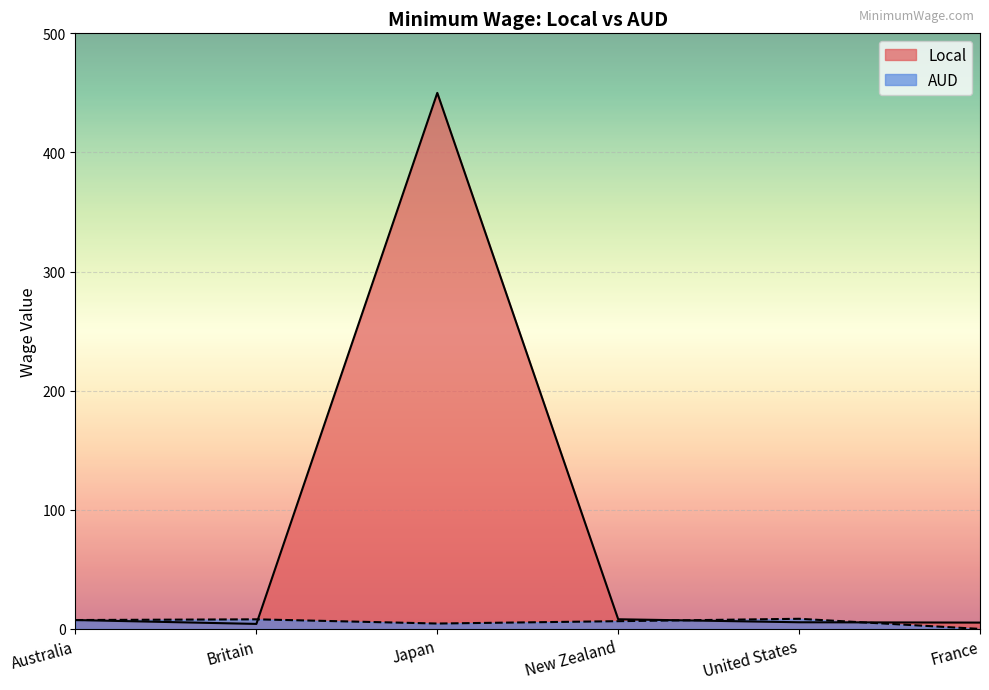

List the series in order of their overall mean, lowest first.

AUD, Local